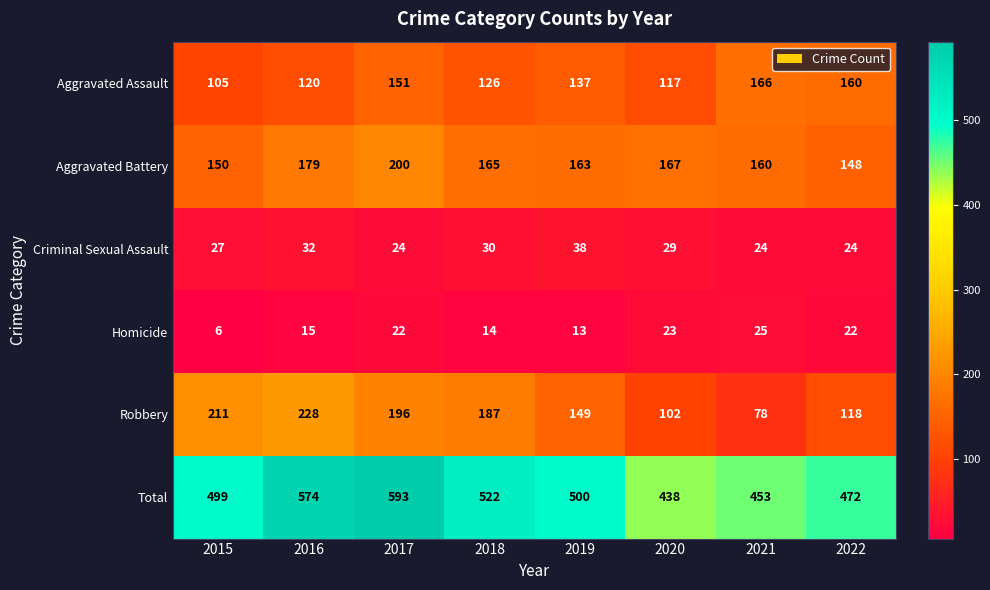

What is the sum of all Homicide values?

140